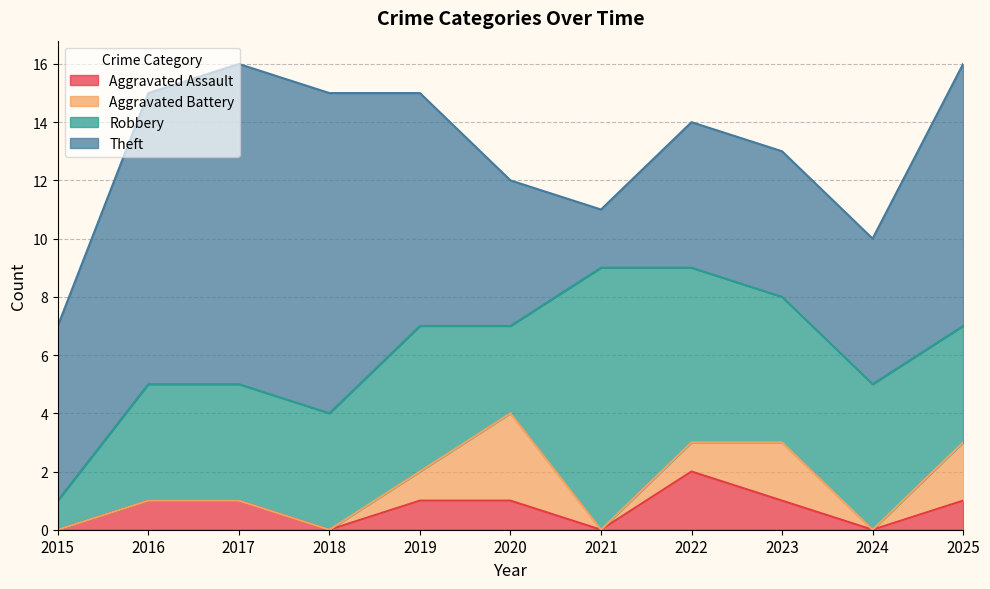

Between 2019 and 2022, which series saw the biggest shift?

Theft